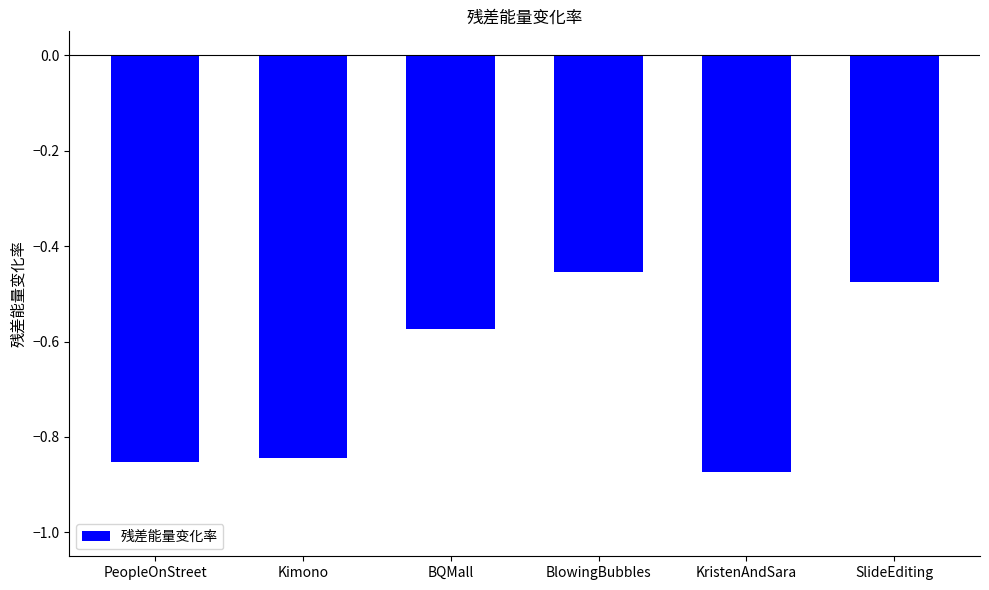

What is the change in value from PeopleOnStreet to BlowingBubbles?

+0.4